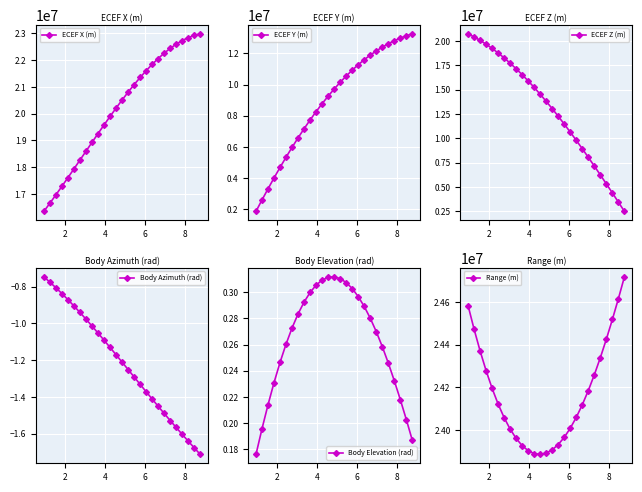

True or false: Body Azimuth (rad) and ECEF X (m) cross at least once.

False